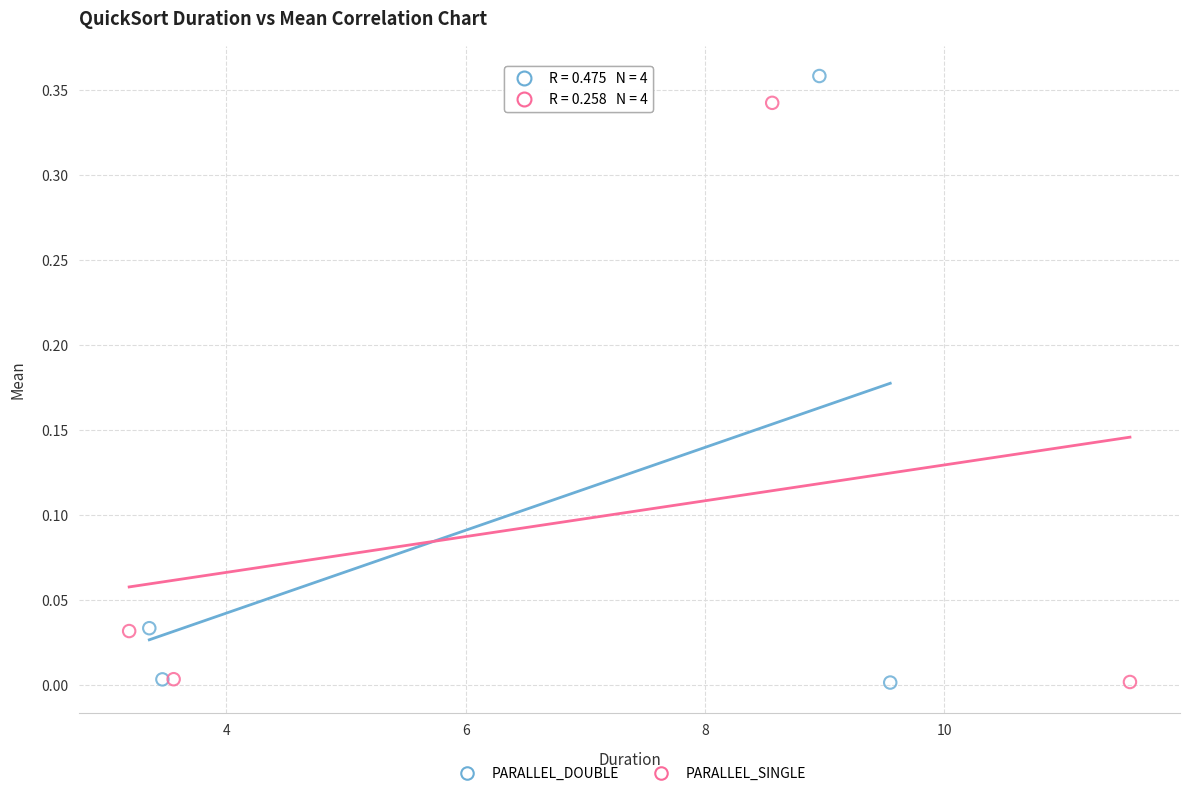

Which series contains the highest Y value?

PARALLEL_DOUBLE